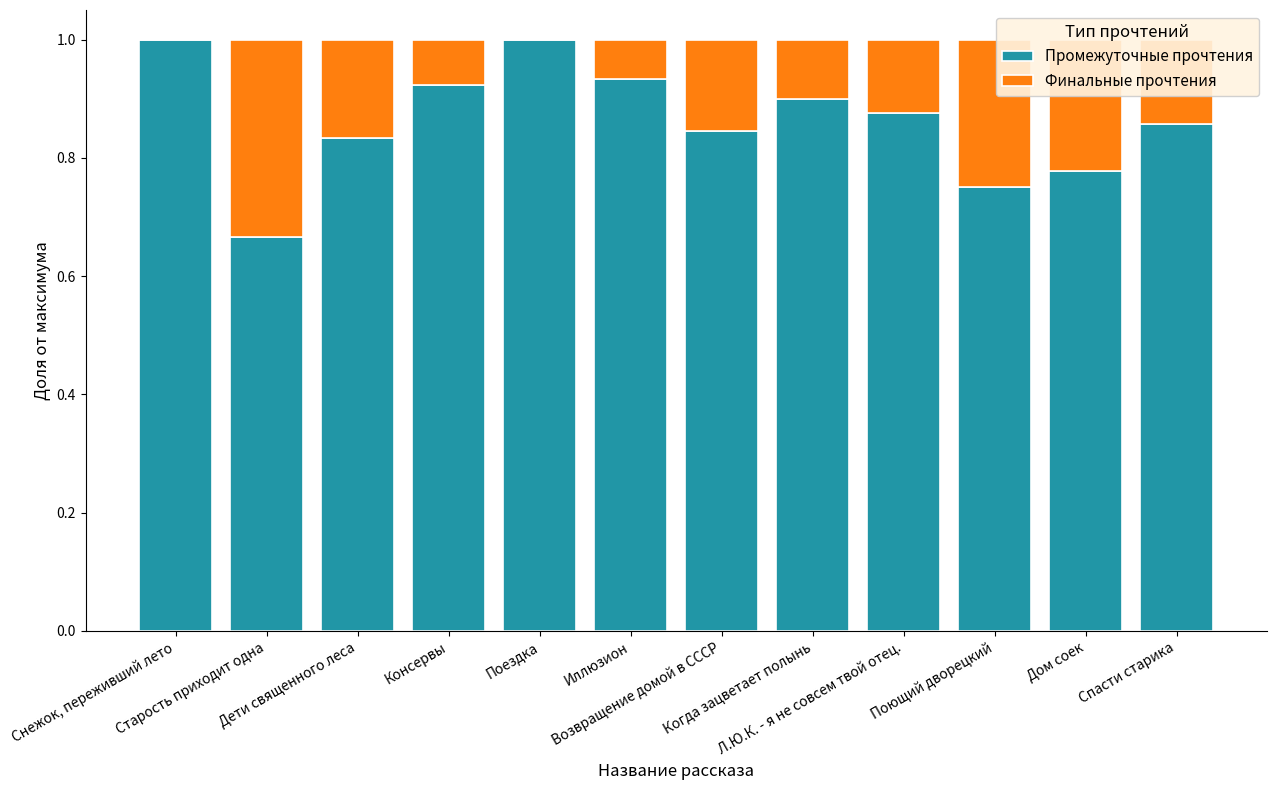

What position from the right is Дом соек?

2